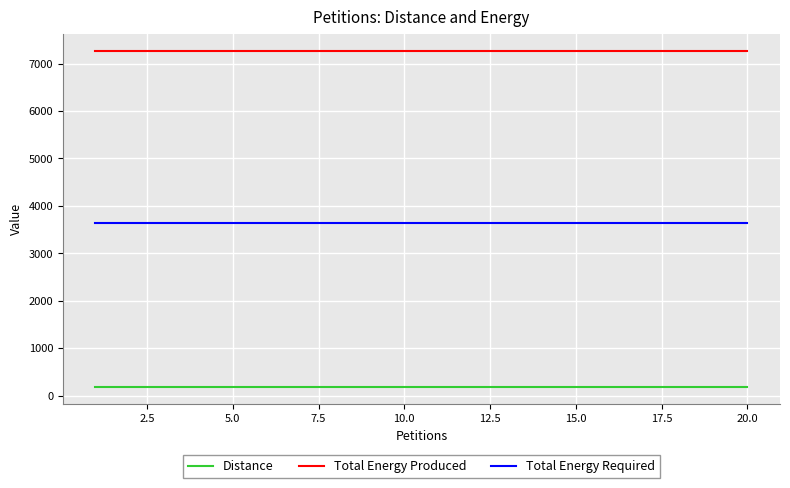

Which series has the largest total across all categories?

Total Energy Produced